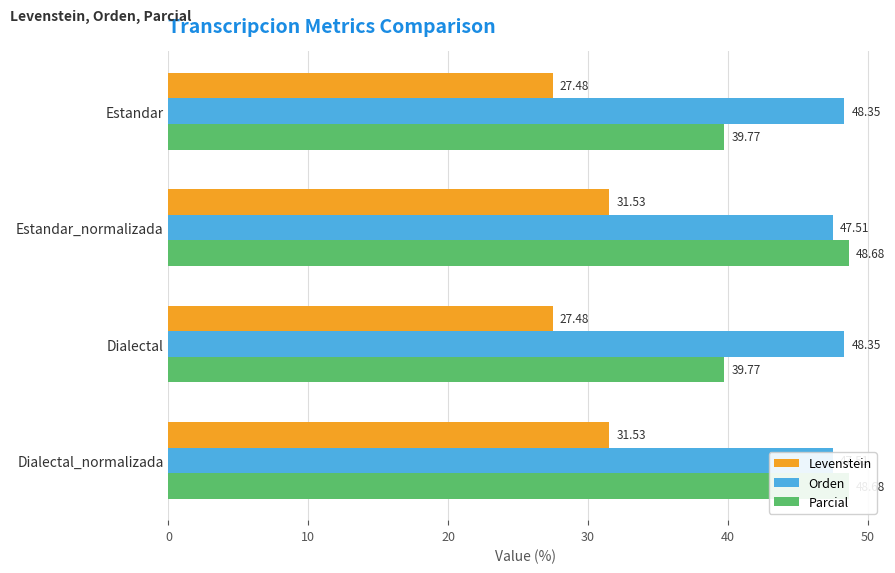

True or false: Parcial has a value of 13.6 at Dialectal.

False